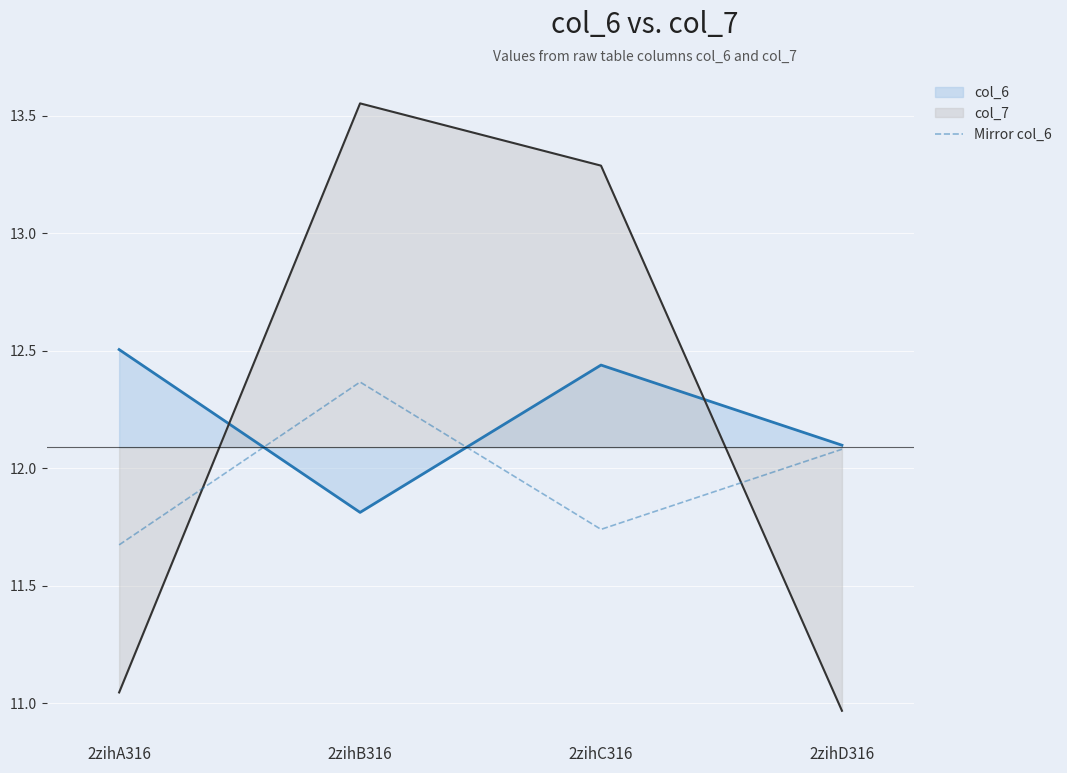

Rank the series by their maximum value, from lowest to highest.

Mirror col_6, col_6, col_7